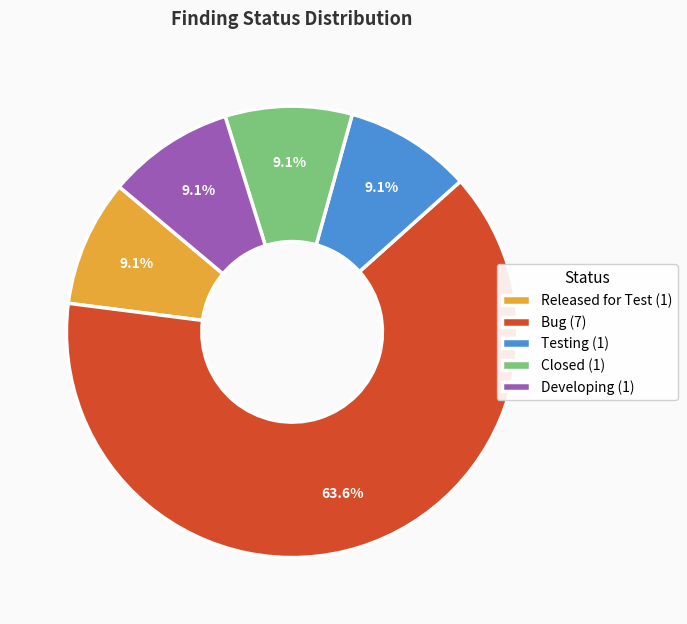

How many segments does this pie chart have?

5